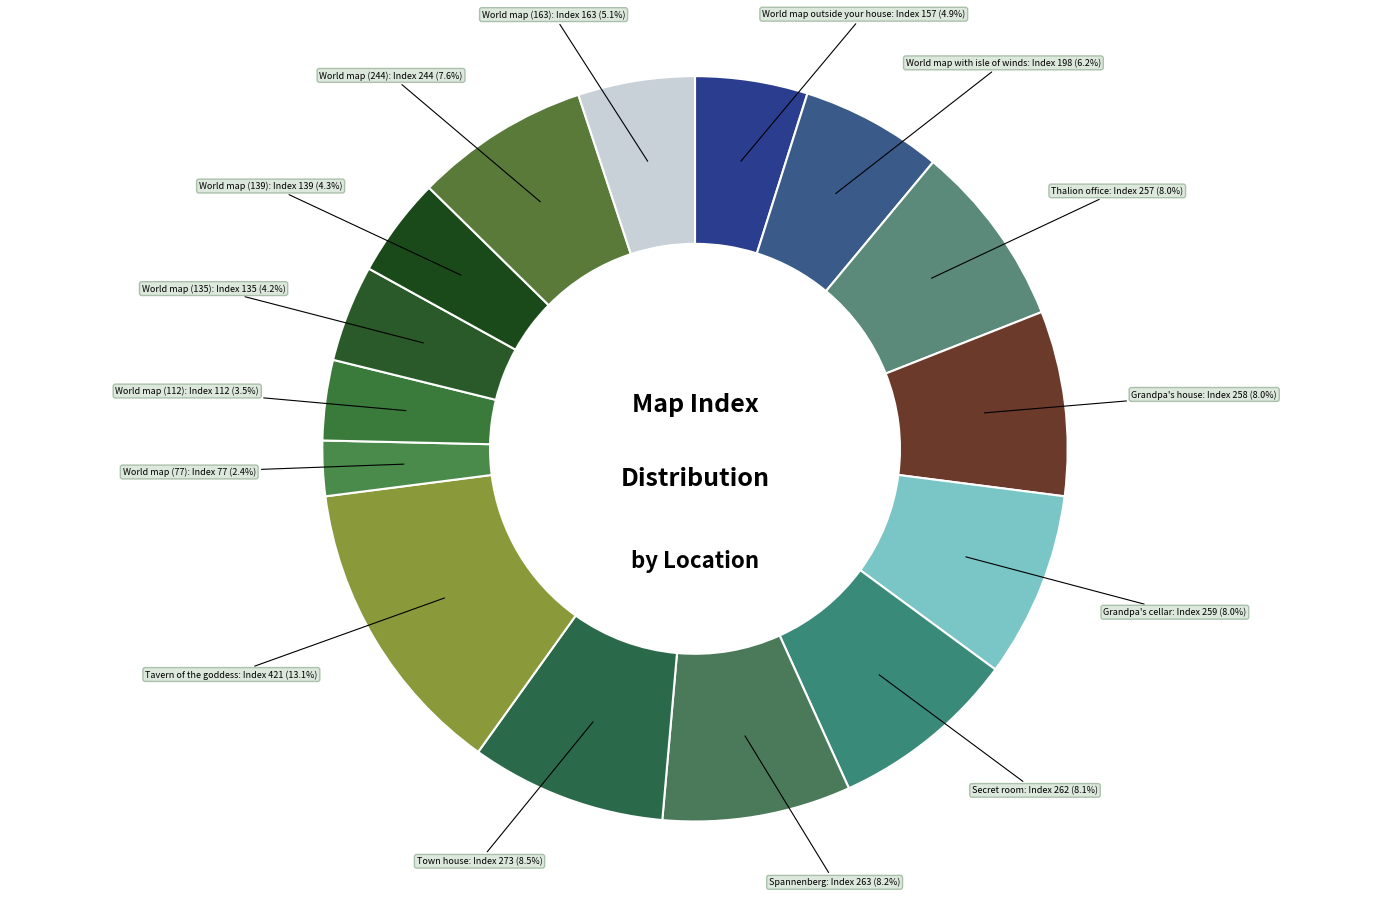

Which slice is the largest?

Tavern of the goddess